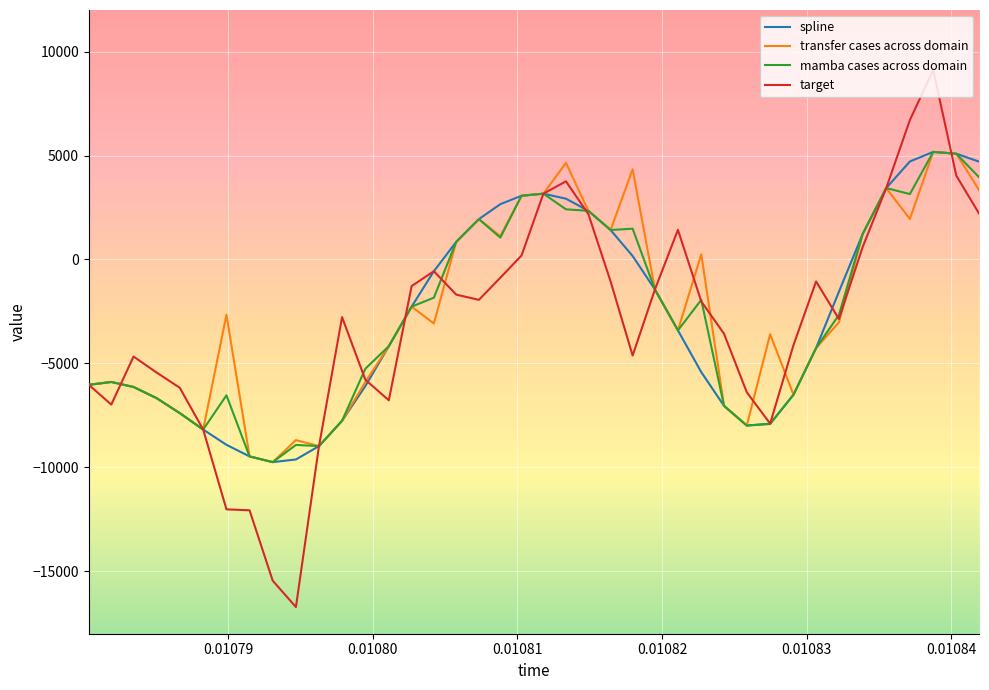

What is the minimum value shown in the chart?

-16717.1